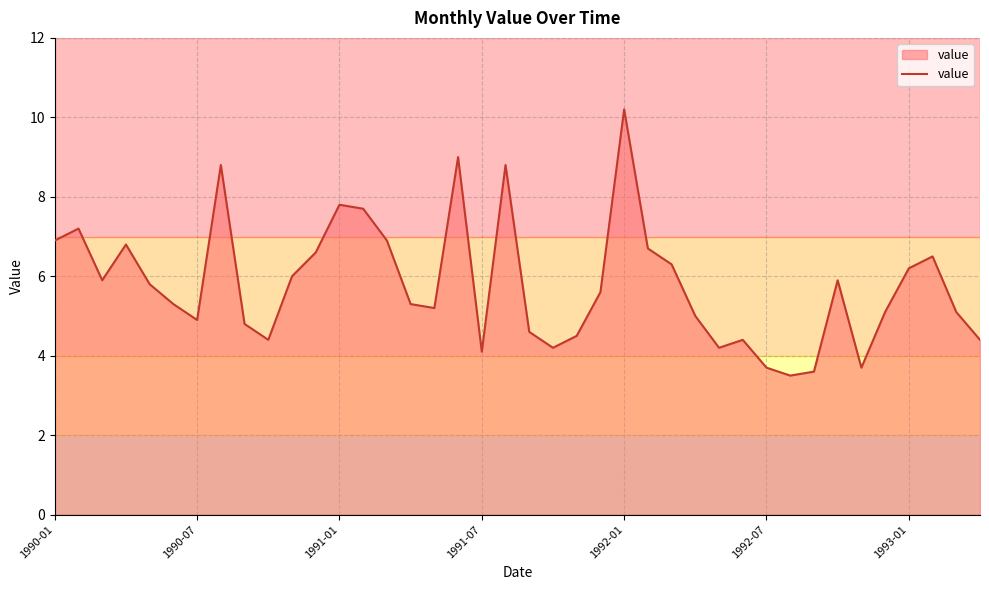

What is the greatest value displayed?

10.2